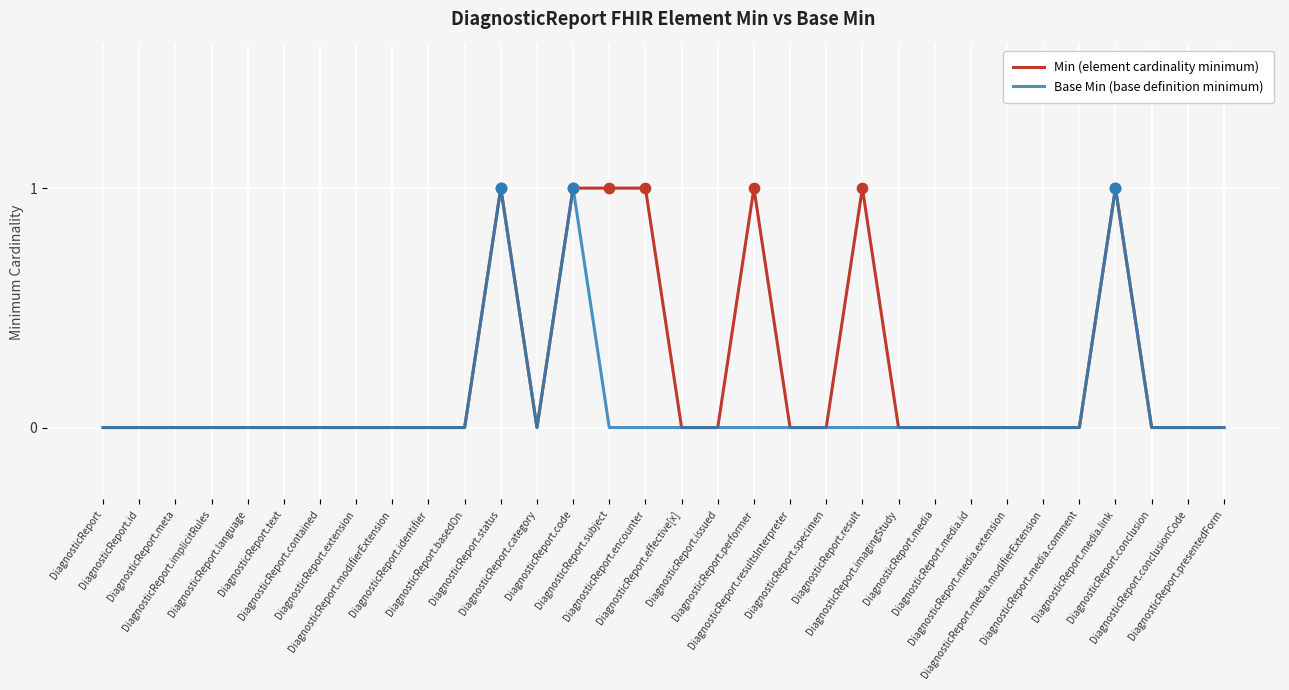

List the series in order of their overall mean, lowest first.

Base Min (base definition minimum), Min (element cardinality minimum)